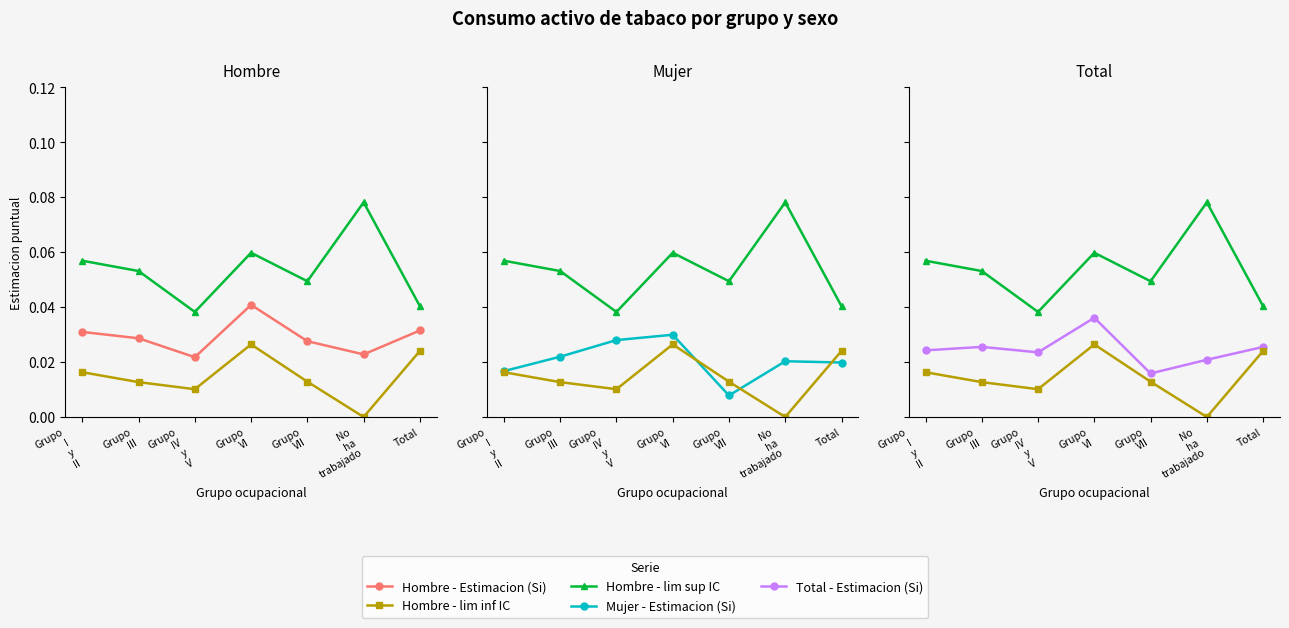

At how many categories does at least one series exceed 0?

7